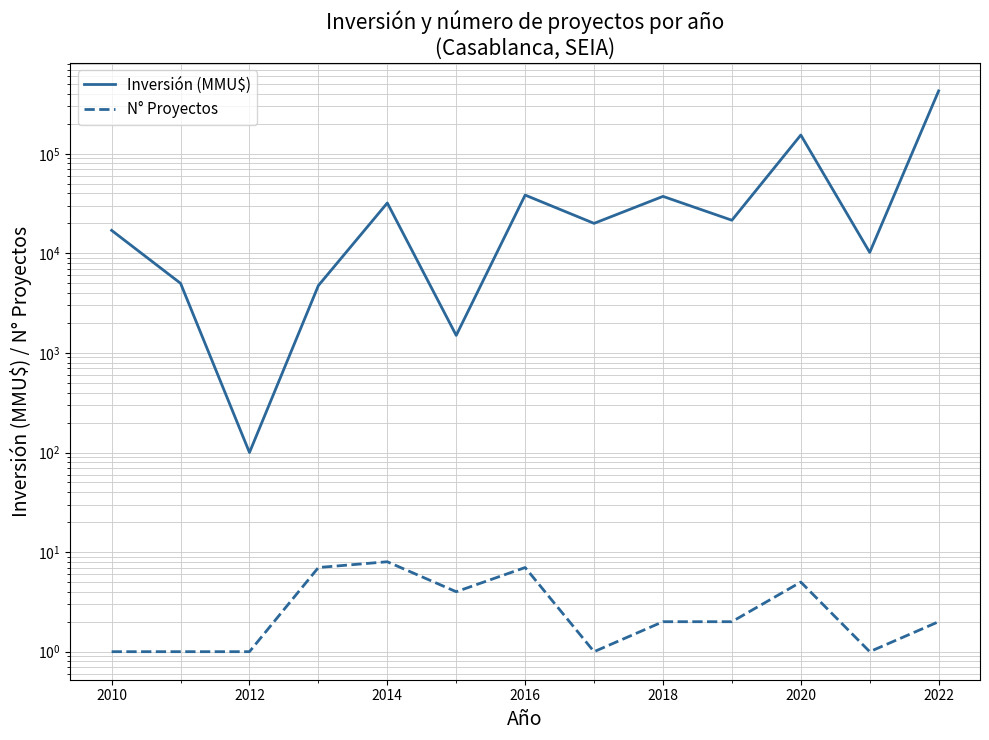

Where is Inversión (MMU$) nearest to the value 214050?

2020